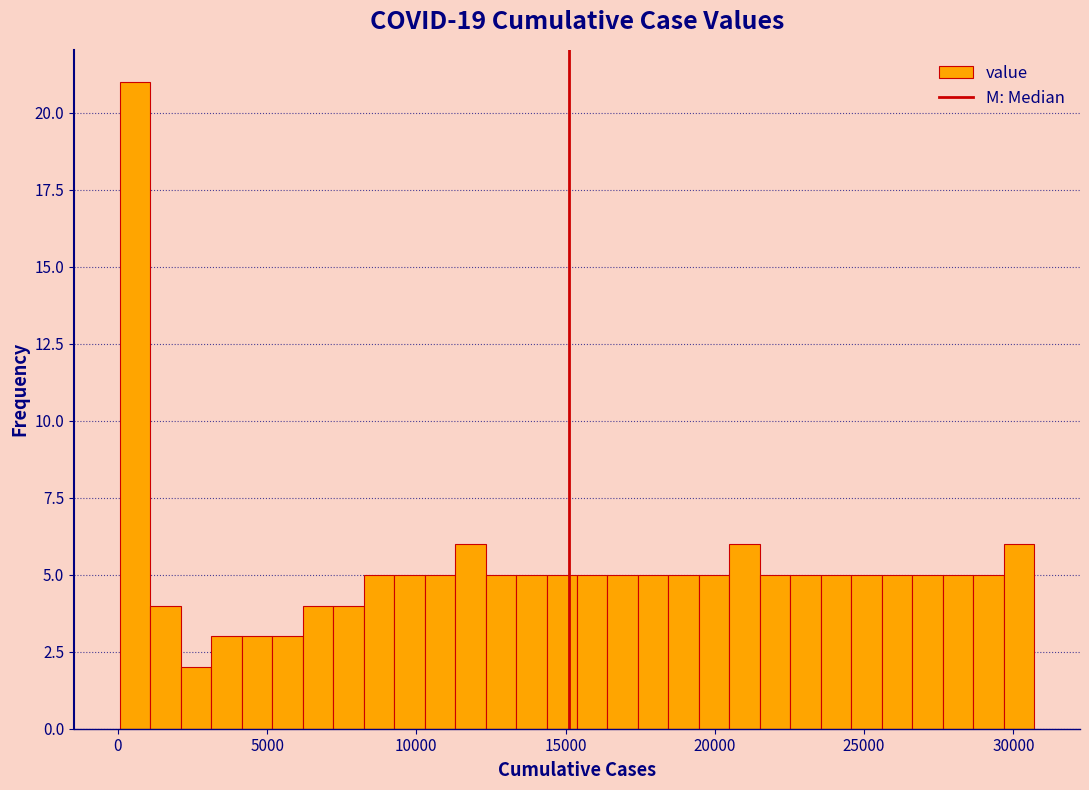

Around what value on the x-axis is the tallest bar? Give the approximate position of its centre, as read against the axis.

500